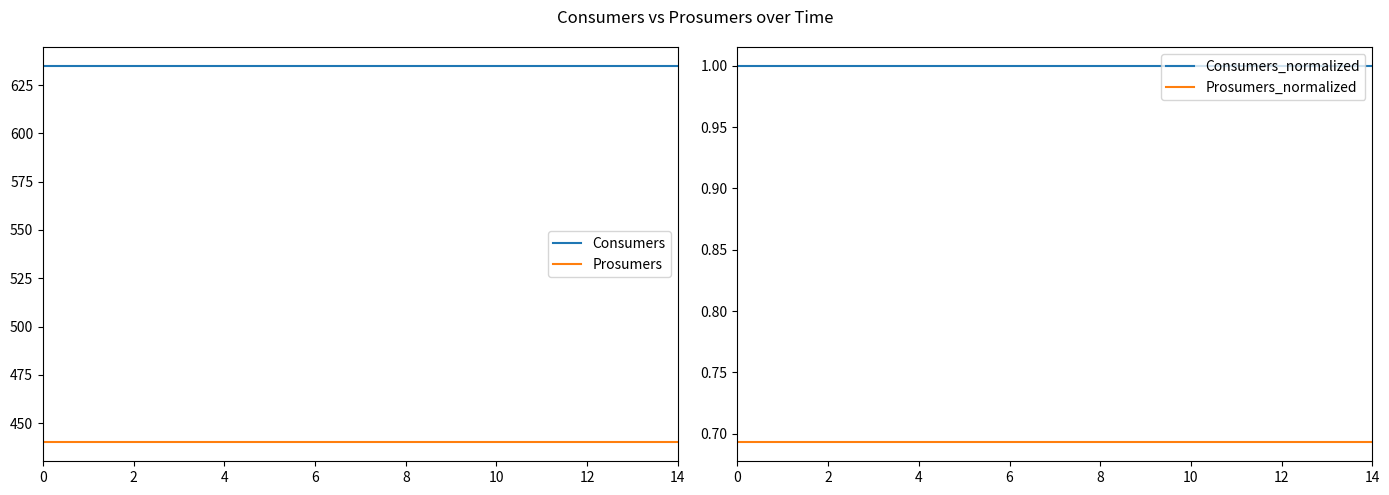

List the series in order of their peak value, highest first.

Consumers, Prosumers, Consumers_normalized, Prosumers_normalized